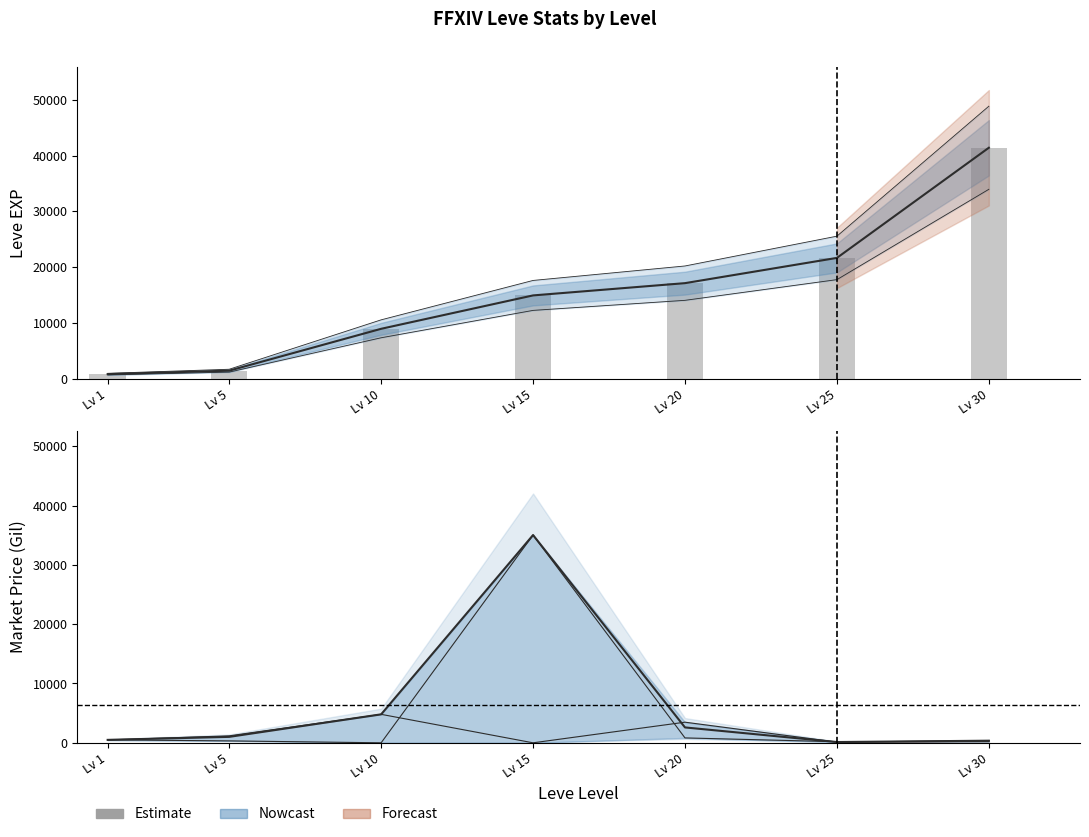

What is the value of the Leve EXP (bars) bar at the 4th from the left?

14920